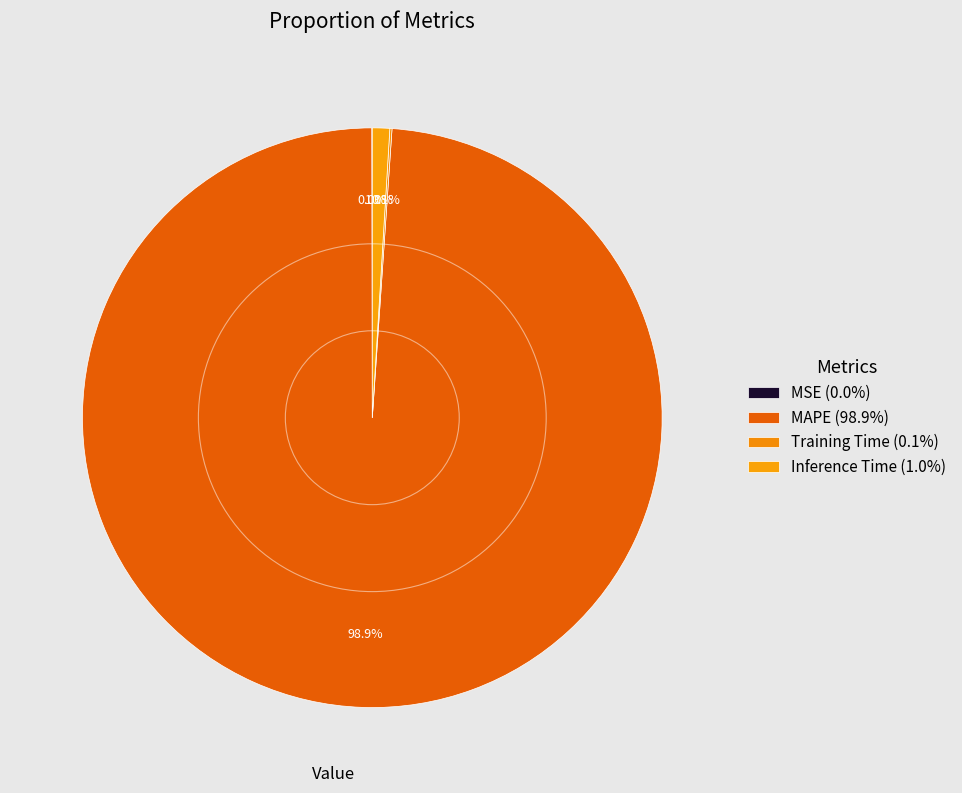

True or false: Training Time accounts for 0% of the total.

True